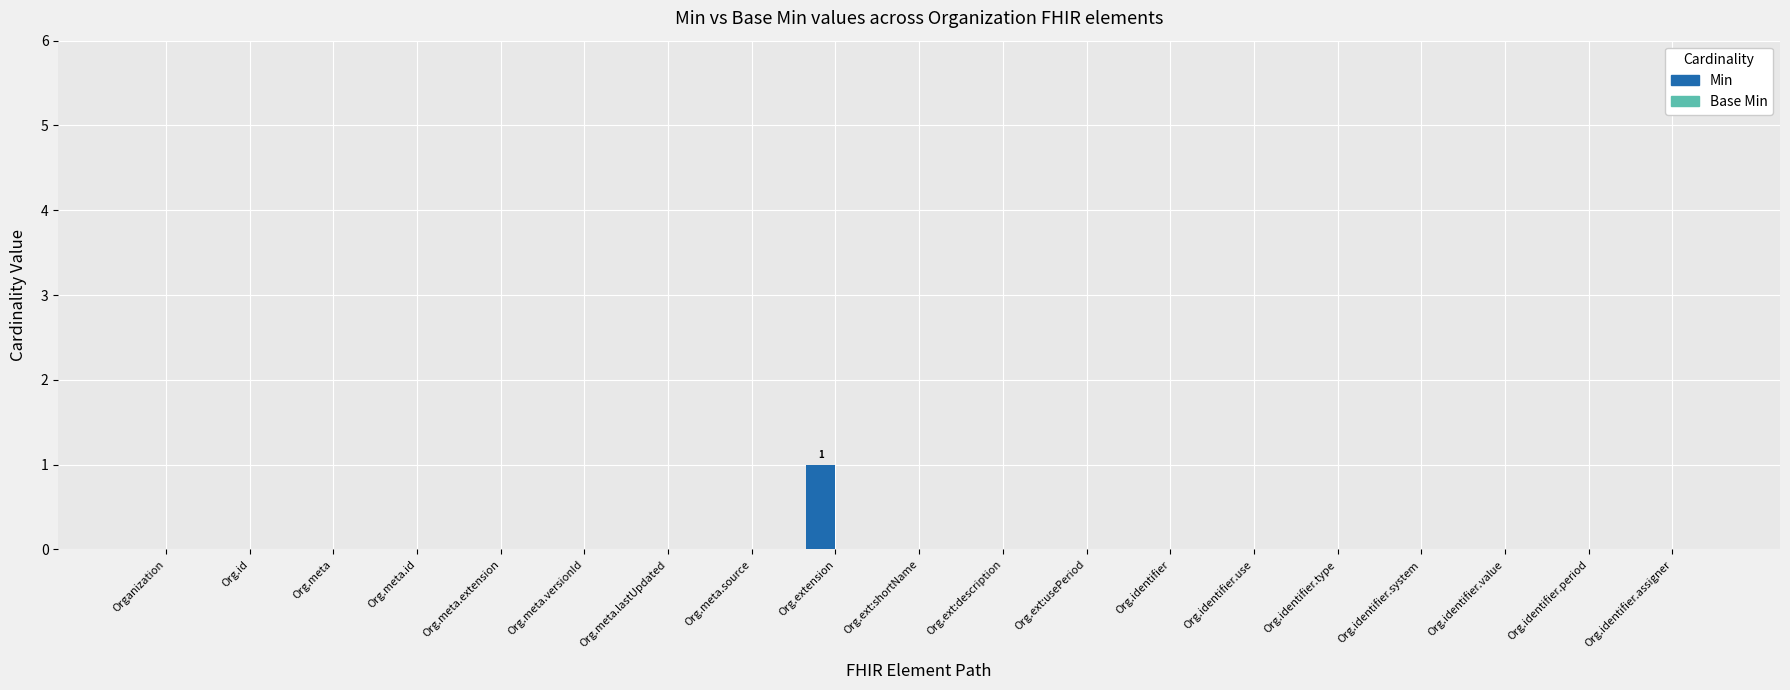

Which label corresponds to the largest value in the chart?

Org.extension